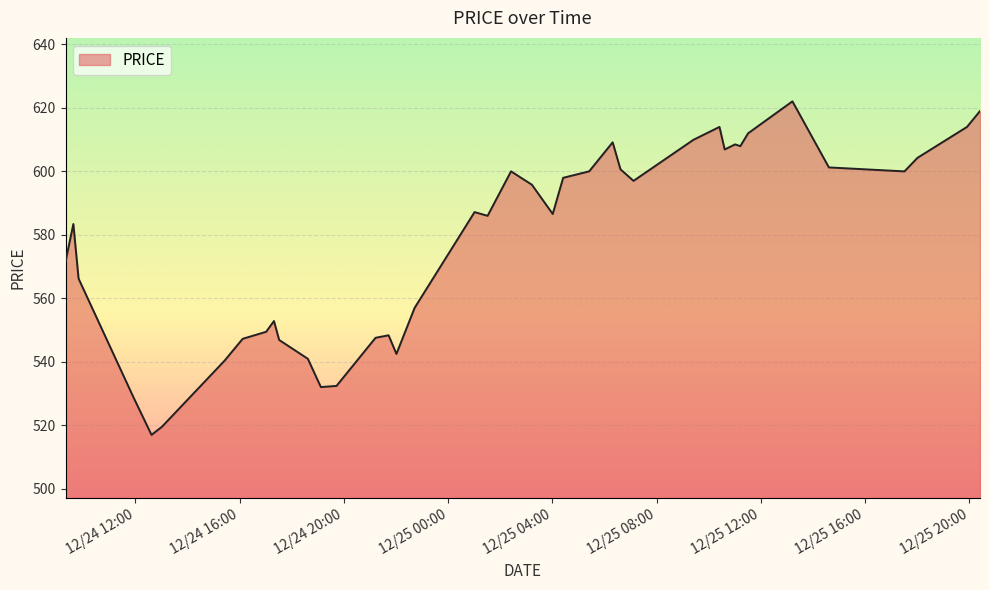

What is the smallest value displayed?

517.0